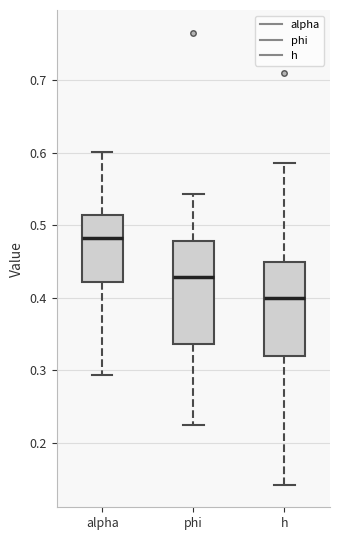

Which box is the tallest, from its lower edge to its upper edge?

phi